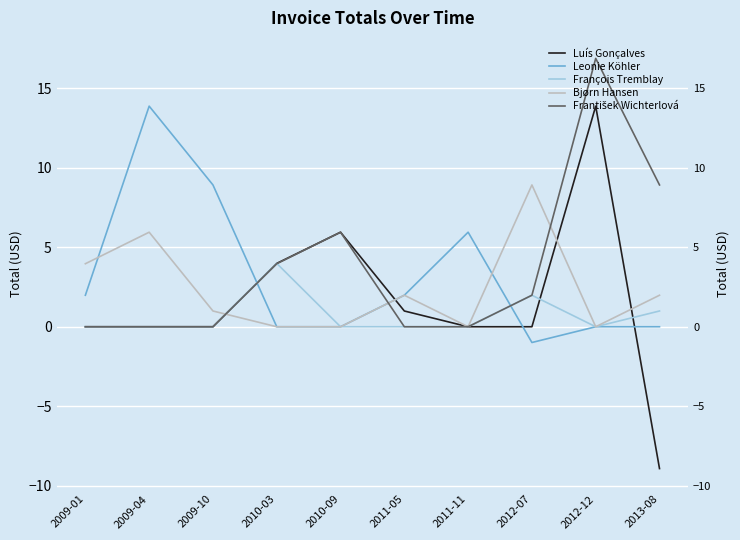

What is the total value across all series at 2012-12?

30.7